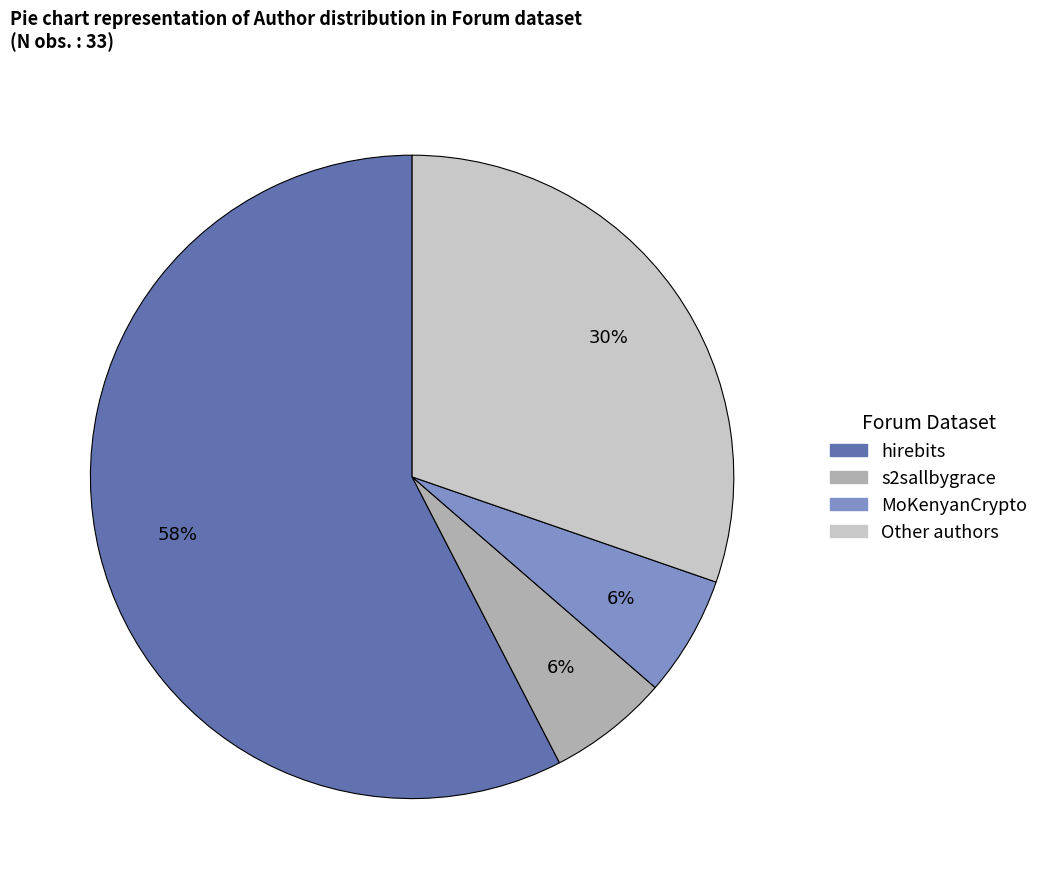

To the nearest percent, what percentage of the pie is MoKenyanCrypto?

6%